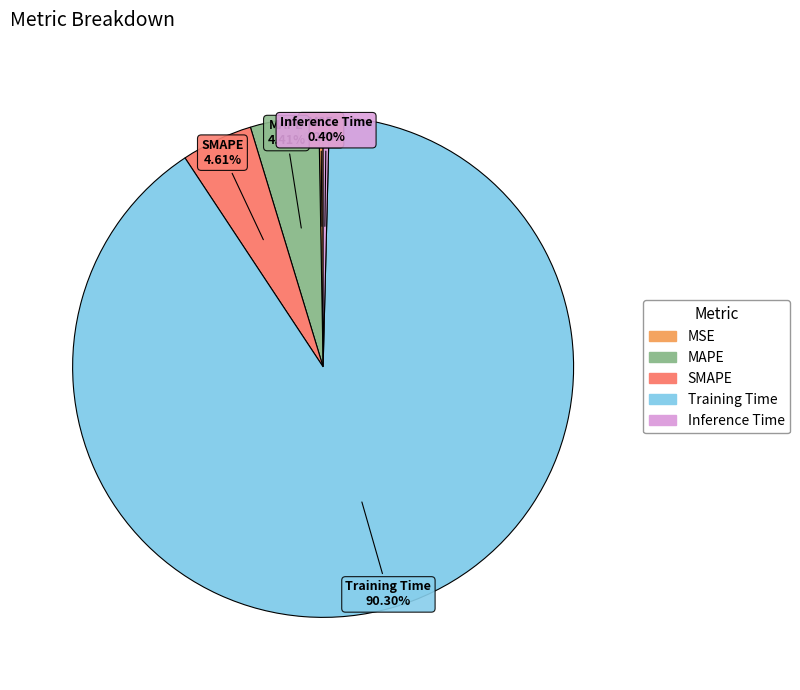

Does any single category account for the majority?

Yes